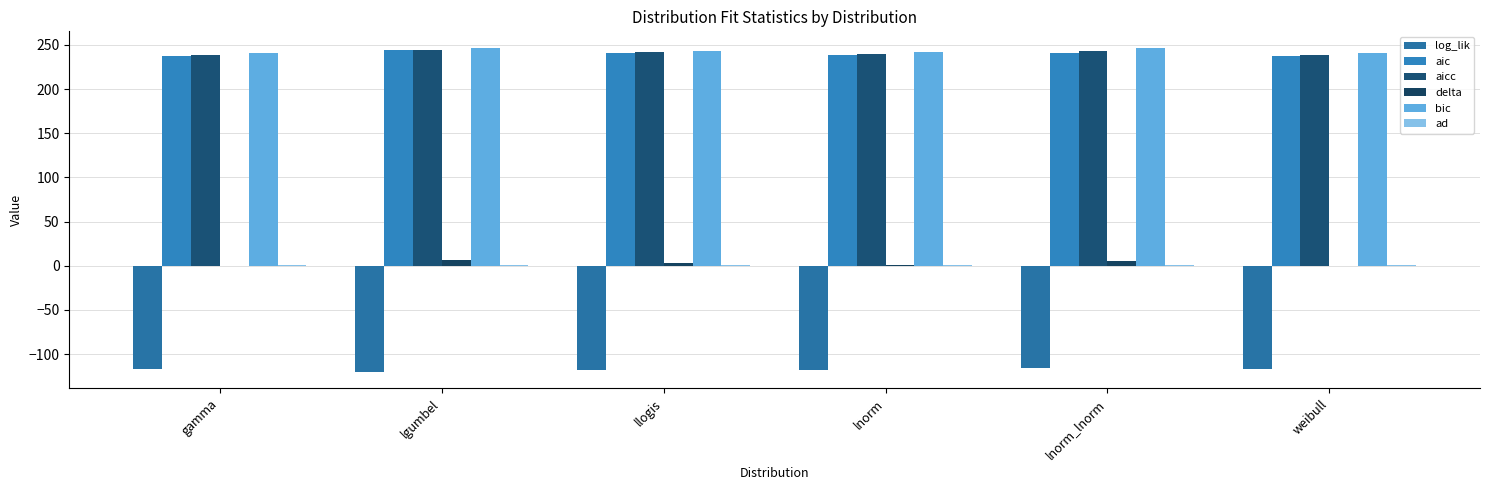

At which label does delta first exceed 3?

lgumbel